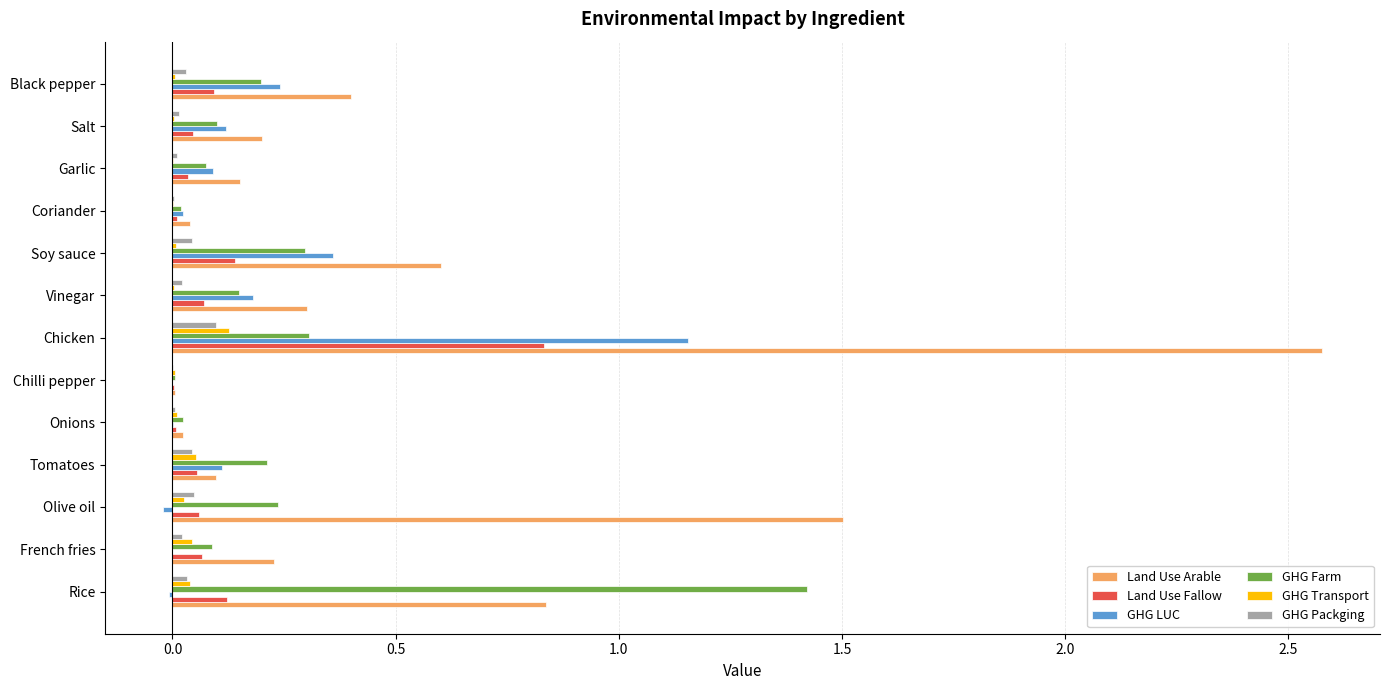

What is the highest value of the GHG Farm series?

1.4